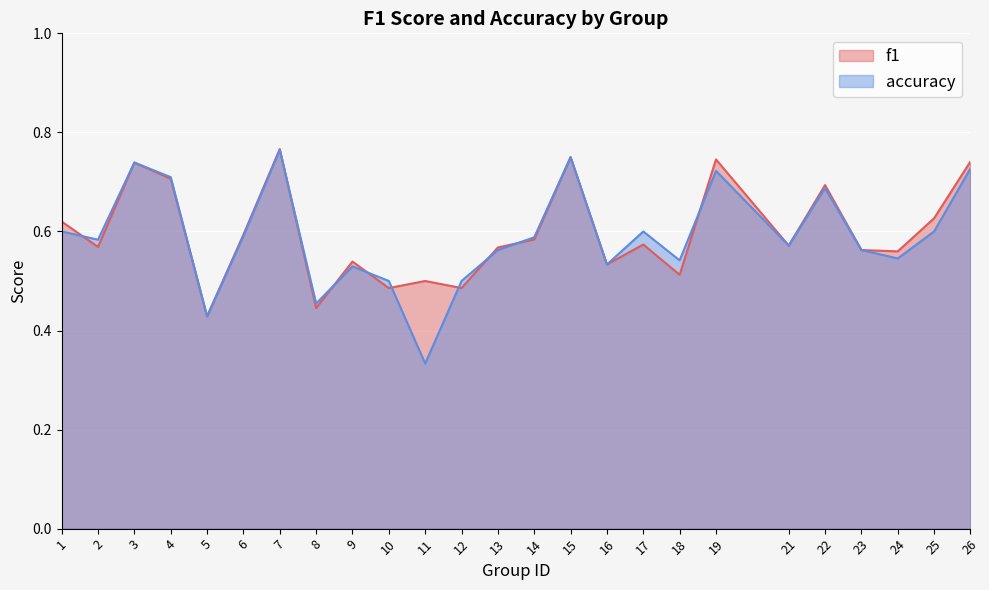

At how many categories does at least one series exceed 0?

25